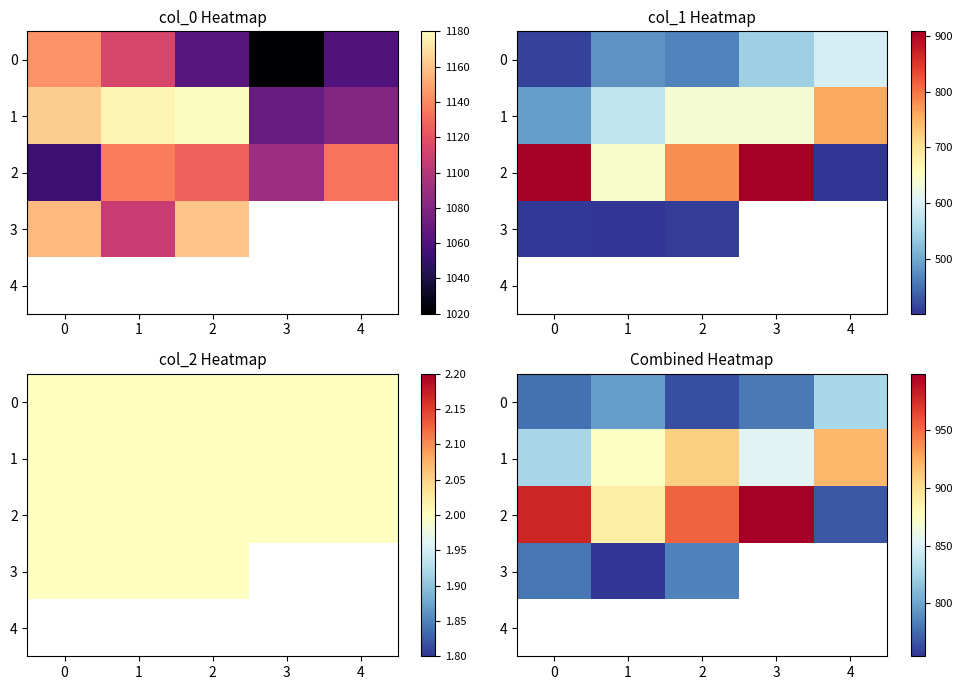

Which series changed the most between 2 and 4?

2